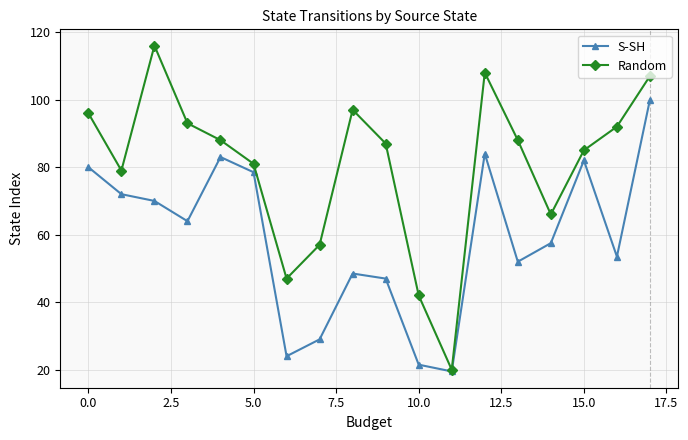

What is the highest value of the Random series?

116.0